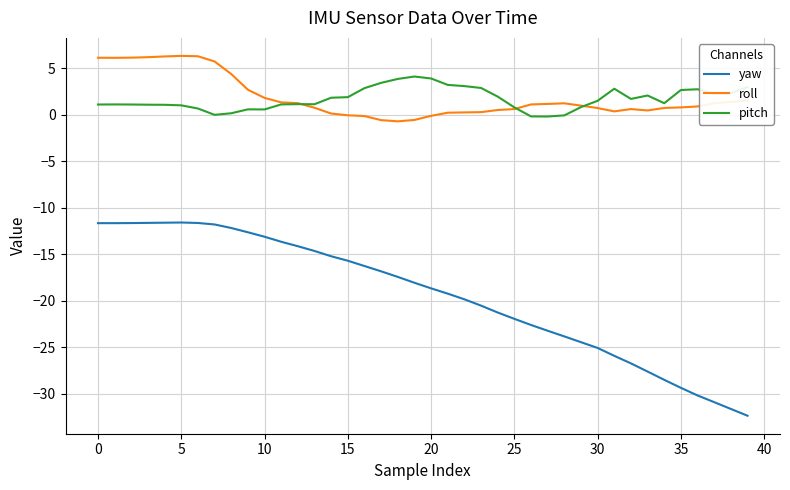

Does the chart have visible grid lines?

Yes